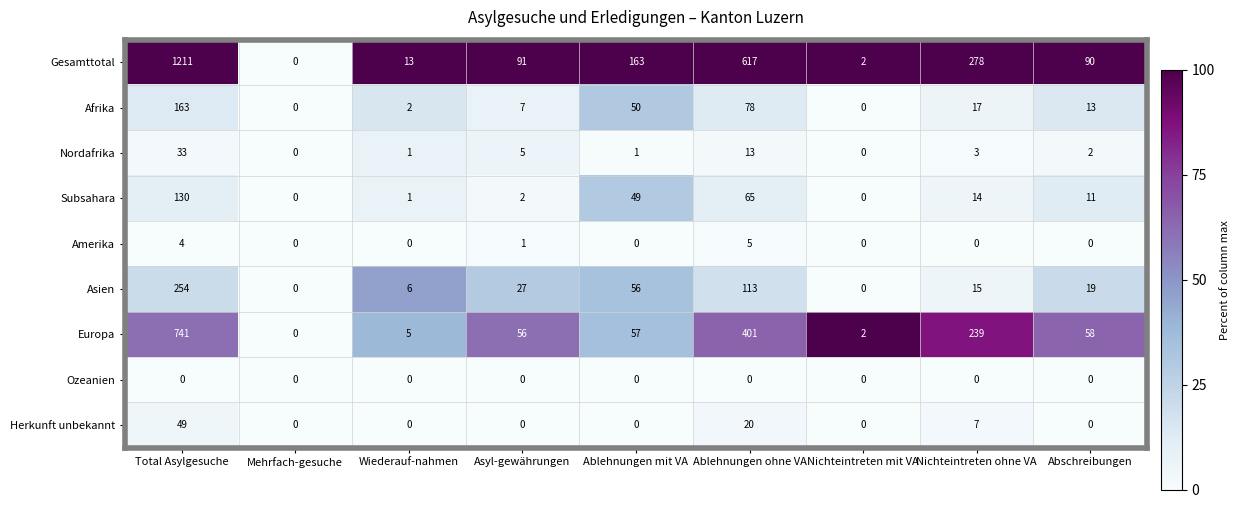

What is the total value across all series at Abschreibungen?

193